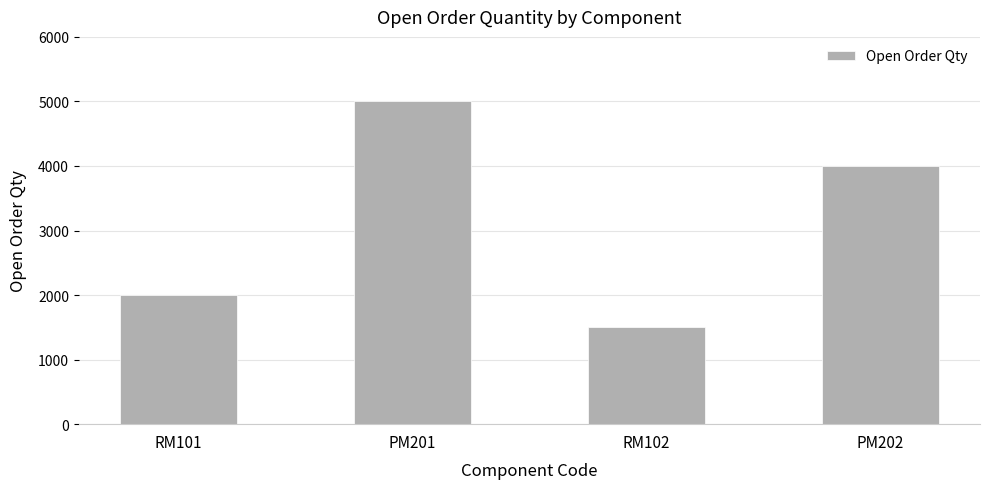

What is the maximum value shown in the chart?

5000